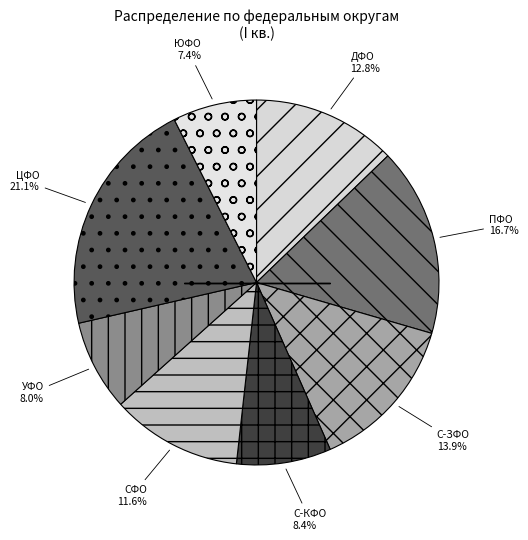

Does С-ЗФО account for over 50% of the chart?

No